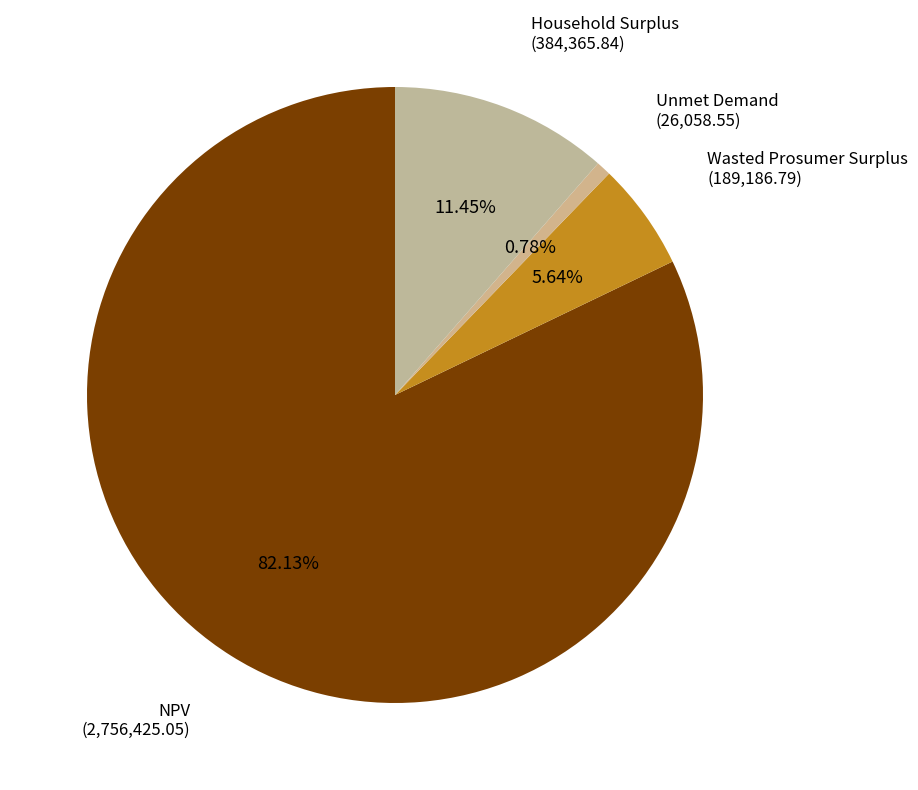

Rank the categories by value from lowest to highest.

Unmet Demand, Wasted Prosumer Surplus, Household Surplus, NPV